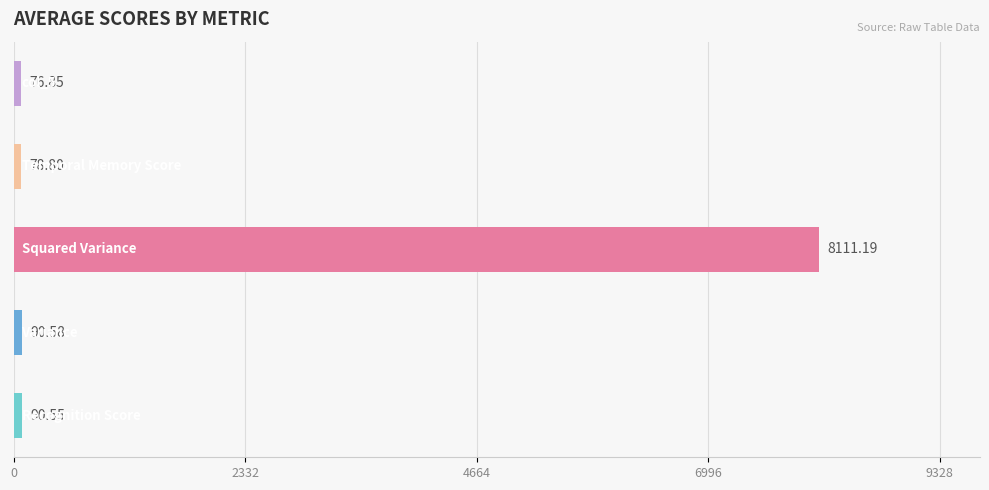

What is the difference between the maximum and minimum values?

8034.3